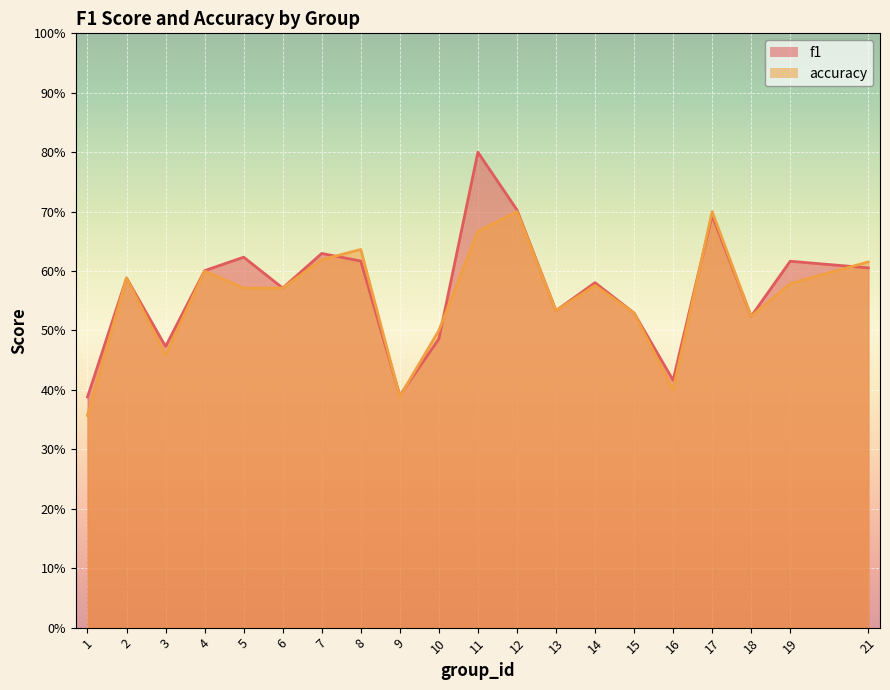

Count the accuracy values in the range 0 to 1.

20